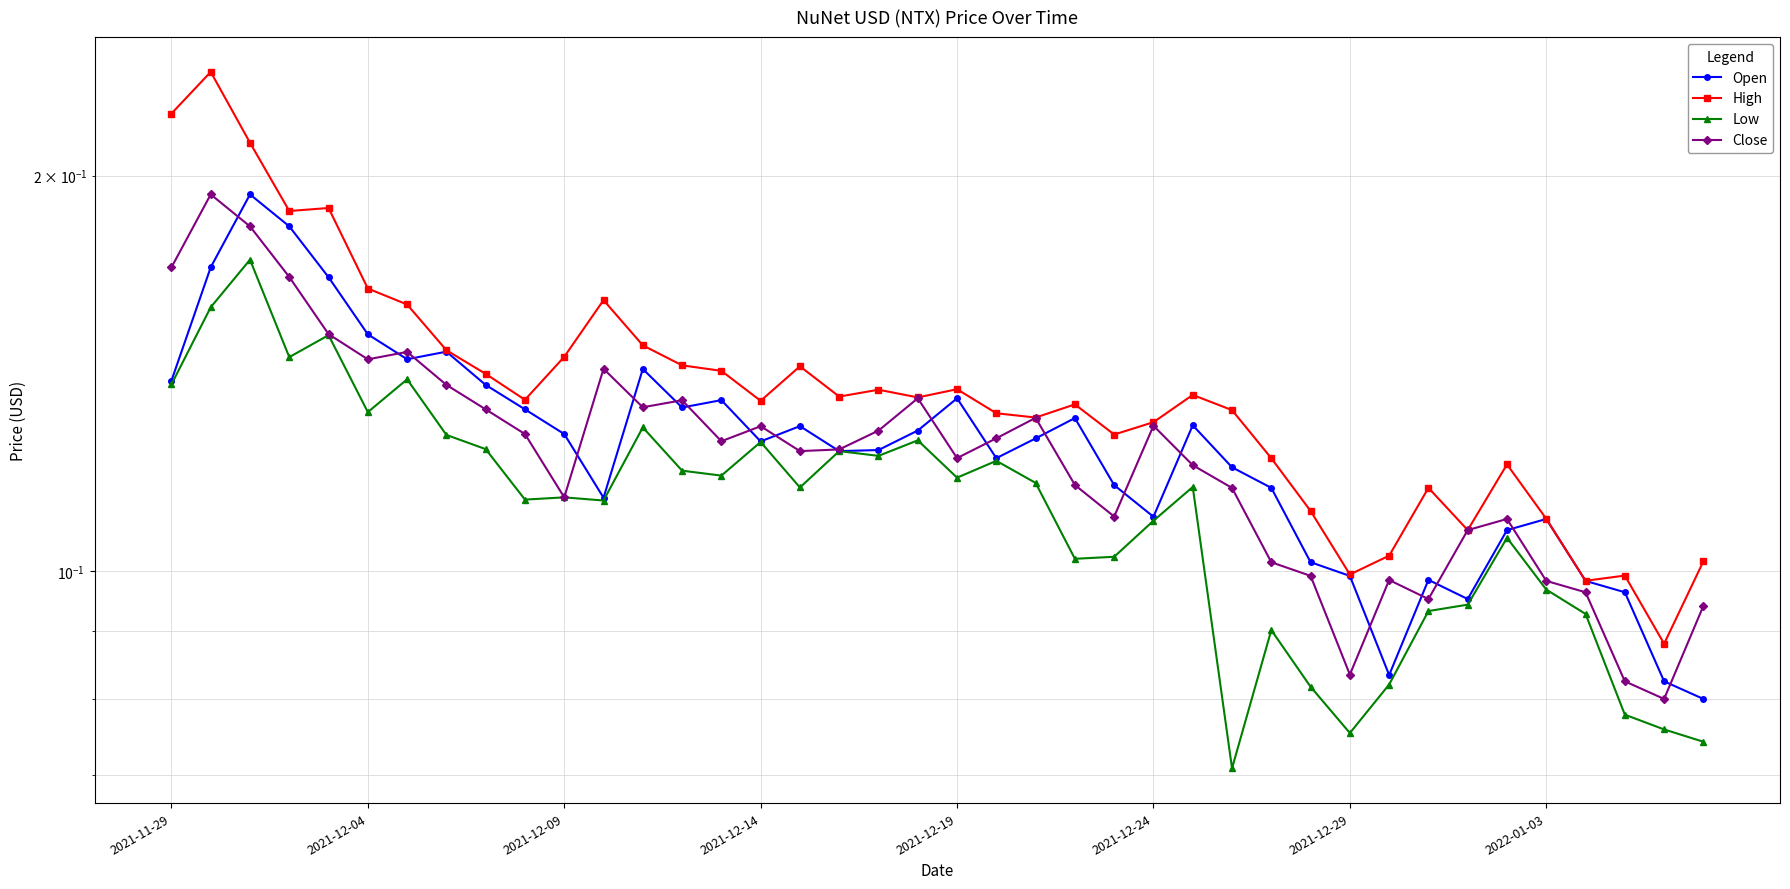

True or false: Open has more than 0 interior local peaks.

True